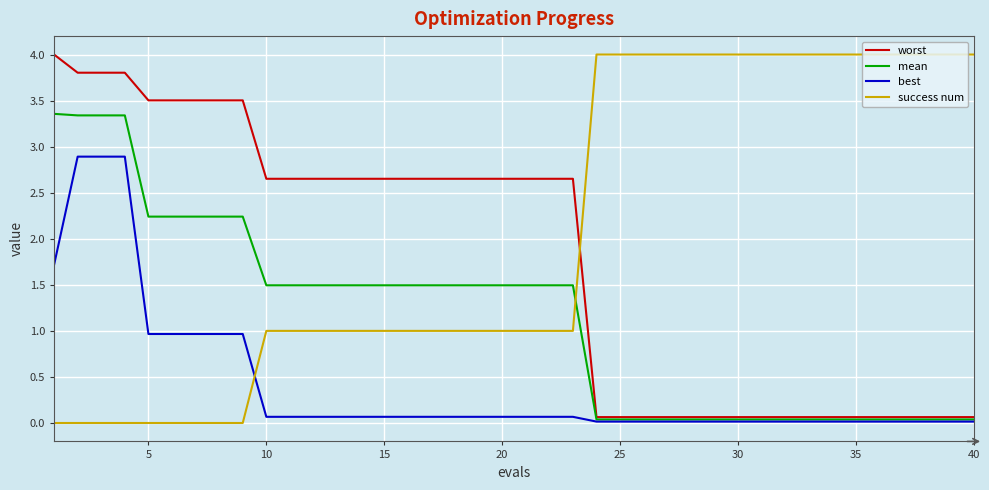

Which series has the largest total across all categories?

success num